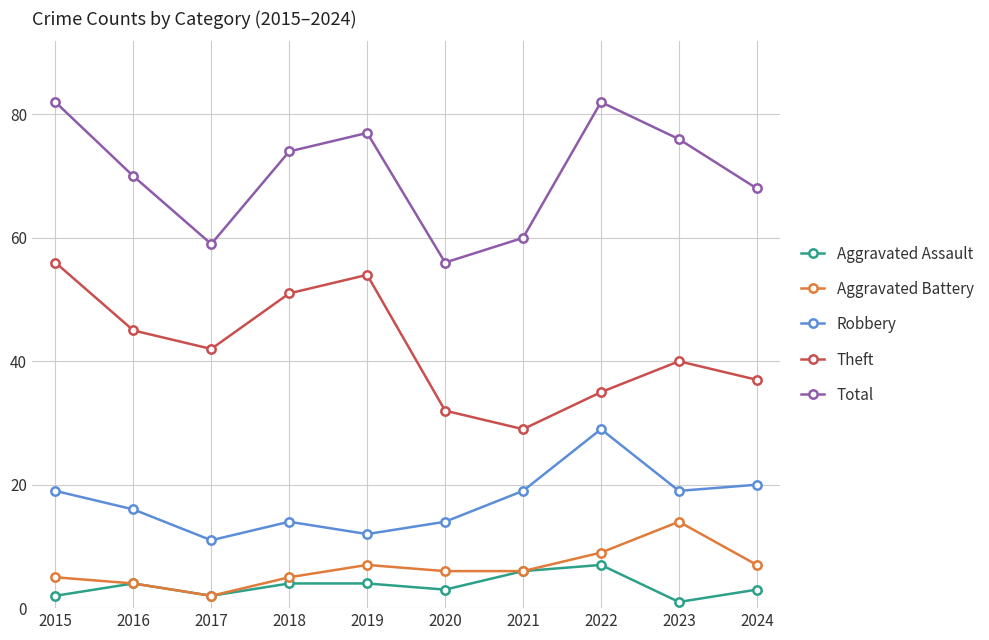

In Total, how many points are higher than both neighbors (excluding endpoints)?

2